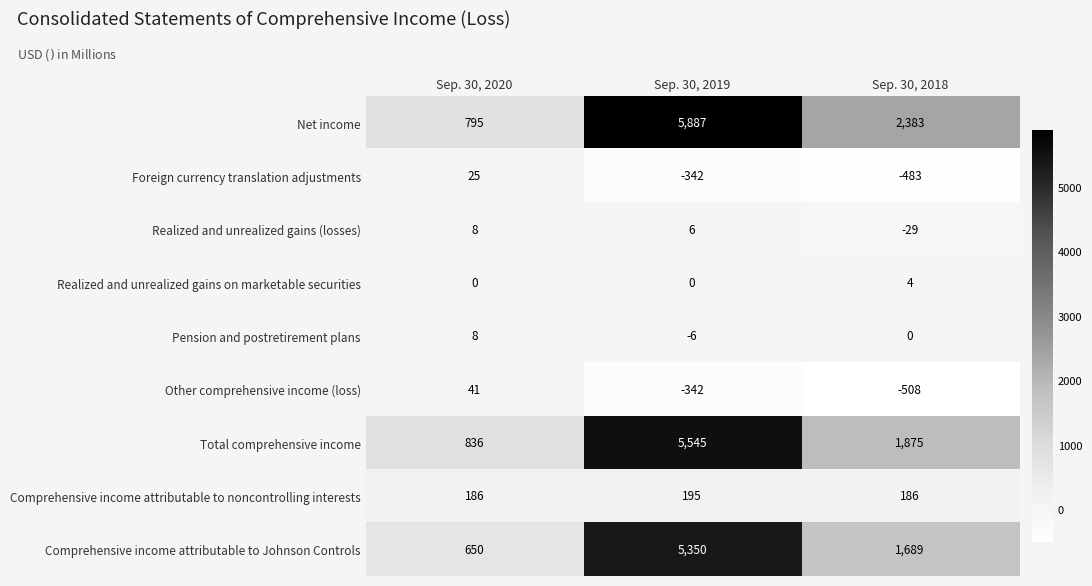

Where does the Other comprehensive income (loss) series first go above -342?

Sep. 30, 2020